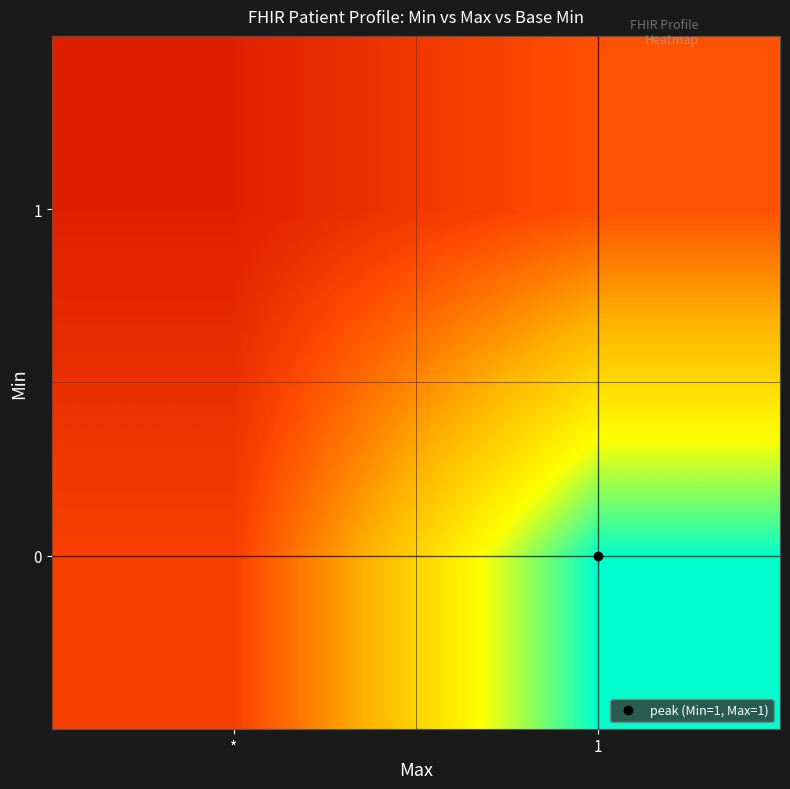

Between 1 and *, which is larger?

1